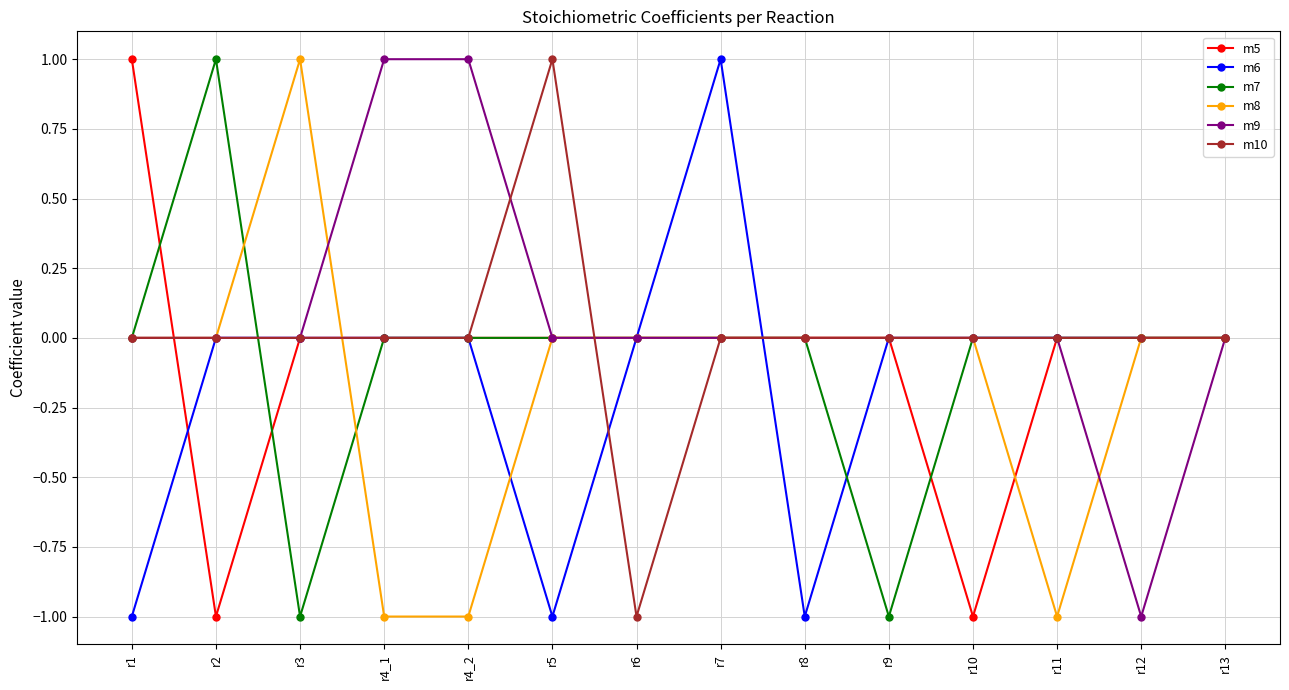

True or false: m6 has a value of 0 at r13.

True